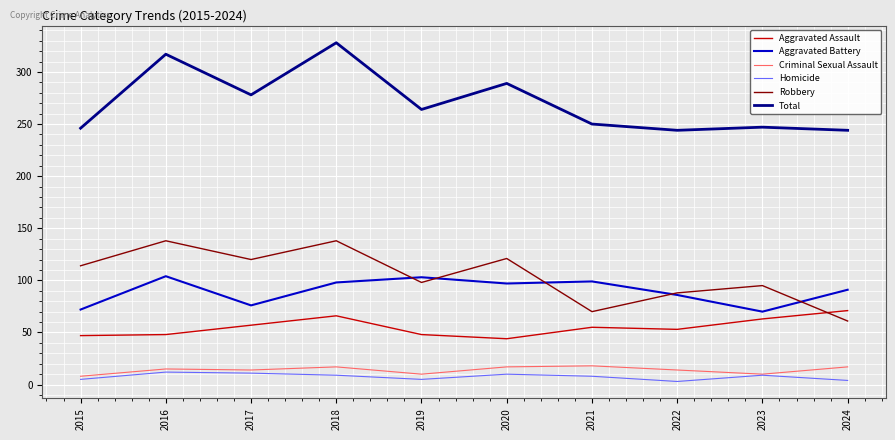

At which label does Aggravated Battery first exceed 97?

2016